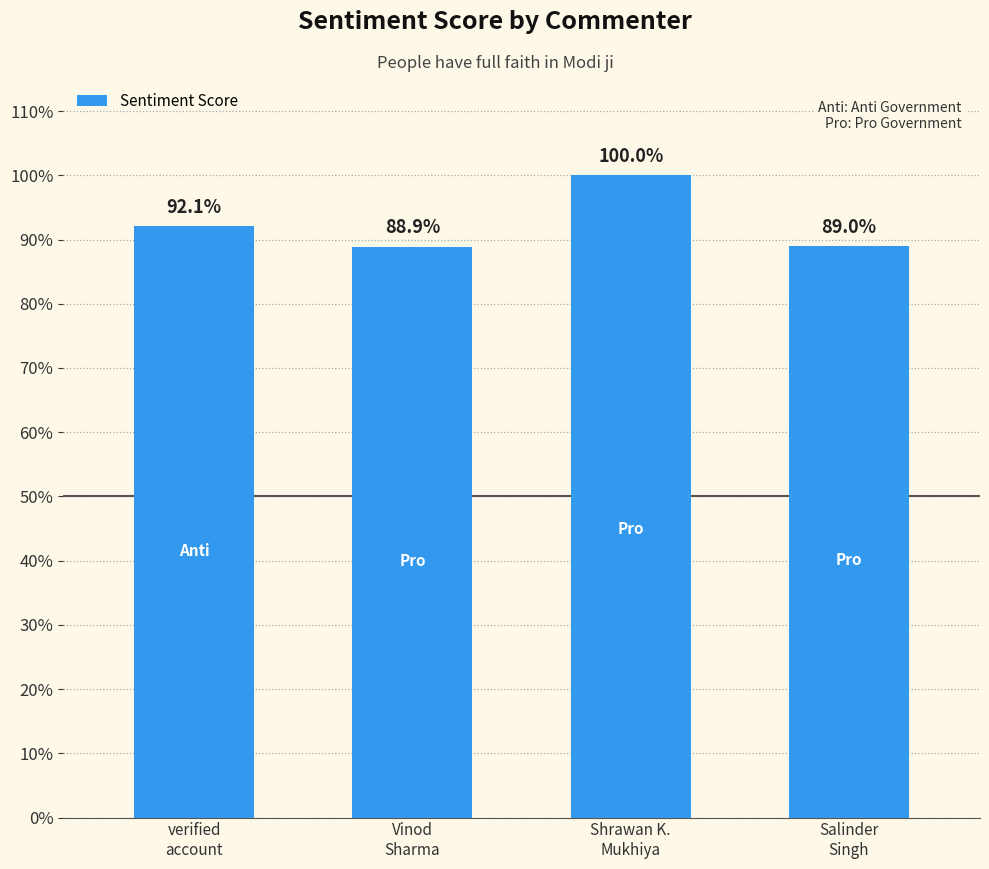

List the labels in order of value, smallest first.

Vinod
Sharma, Salinder
Singh, verified
account, Shrawan K.
Mukhiya